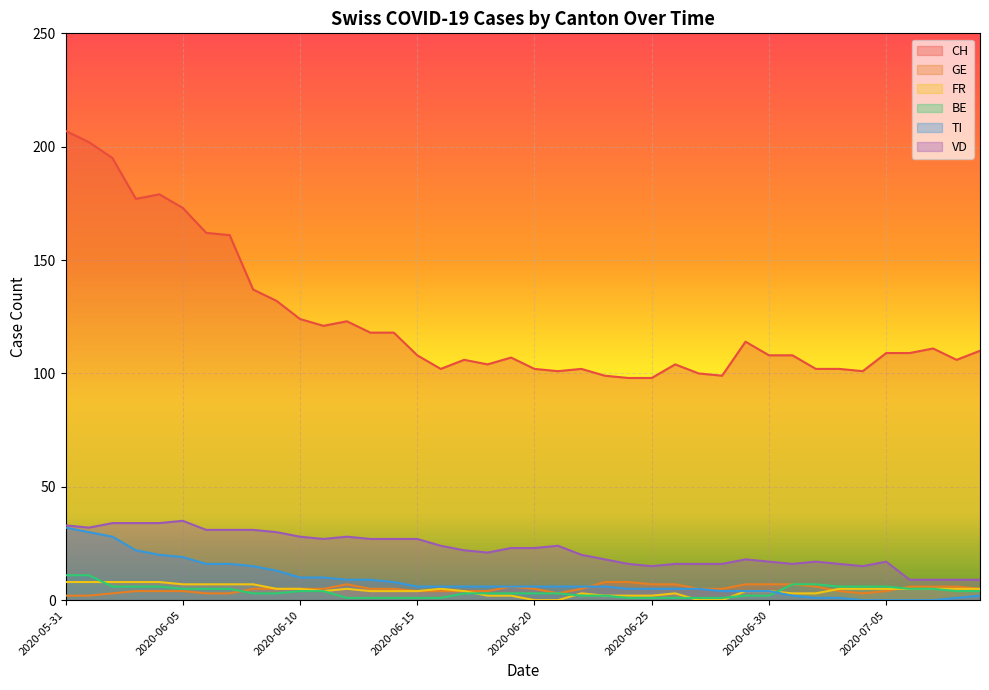

Which has a higher value, 2020-06-27 or 2020-06-16?

2020-06-16